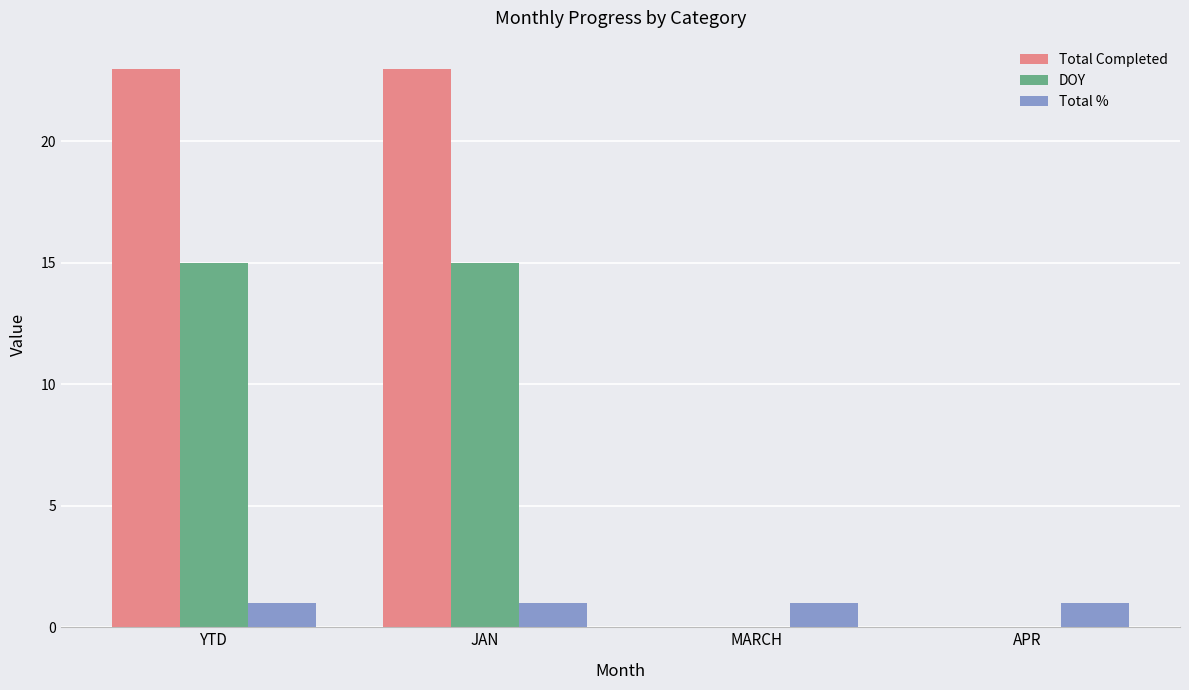

Reading right to left, list all the values displayed in this chart.

Total Completed: 0	0	23	23
DOY: 0	0	15	15
Total %: 1	1	1	1